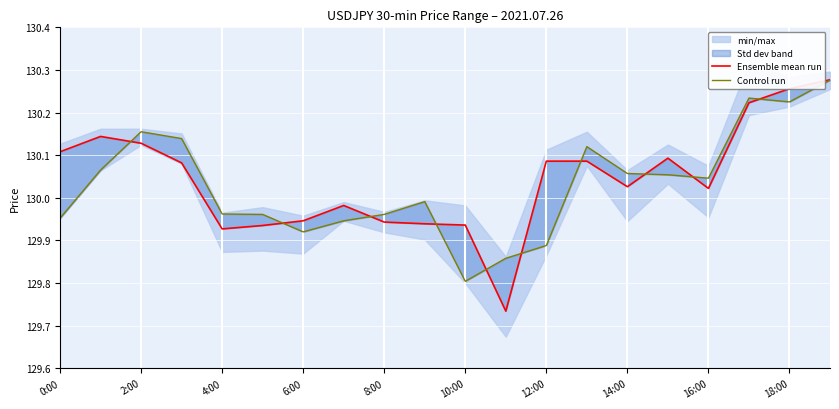

What is the smallest value displayed?

129.7